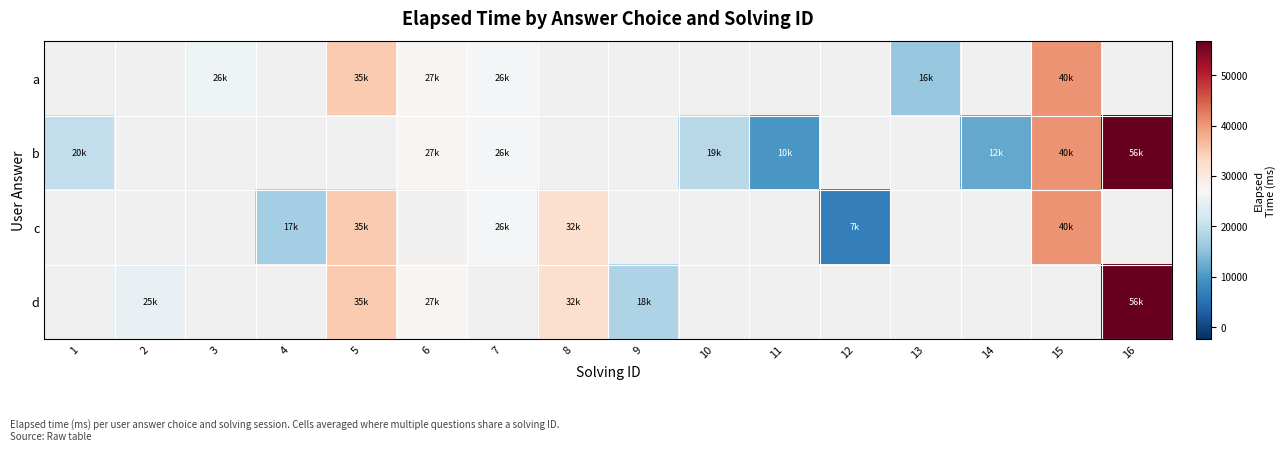

How many values in the b series are below 27666?

5